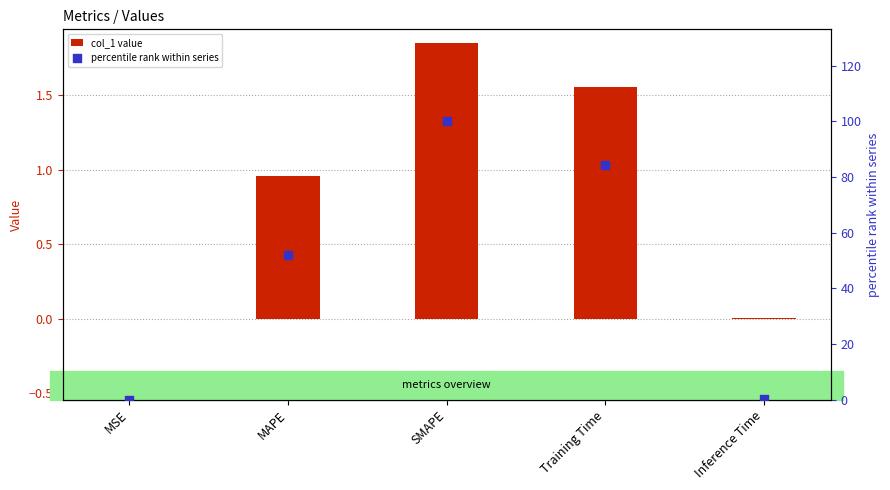

What are all the series names shown in the legend?

col_1 value, percentile rank within series